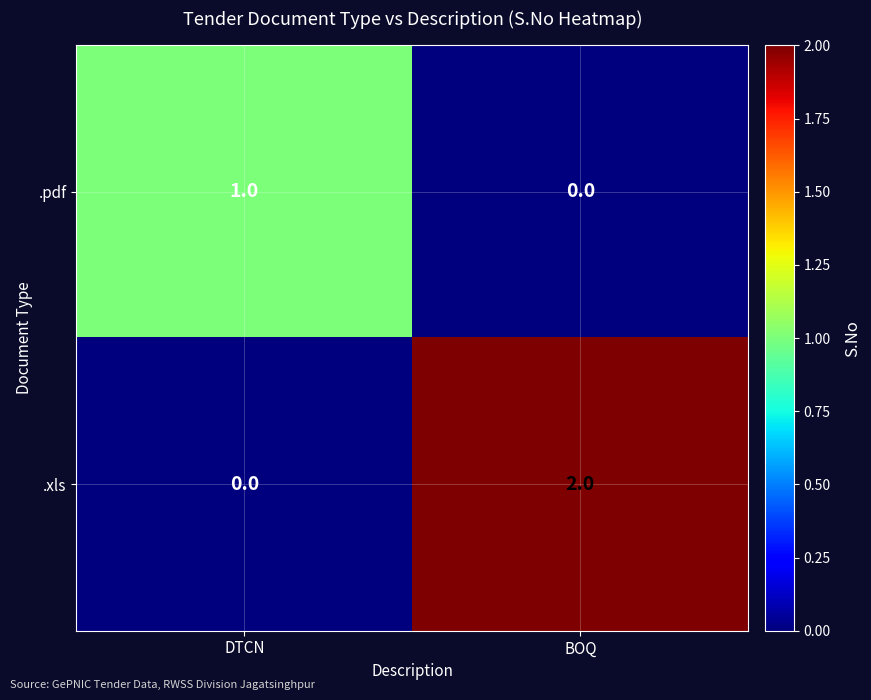

At which label is .pdf closest to 0?

BOQ